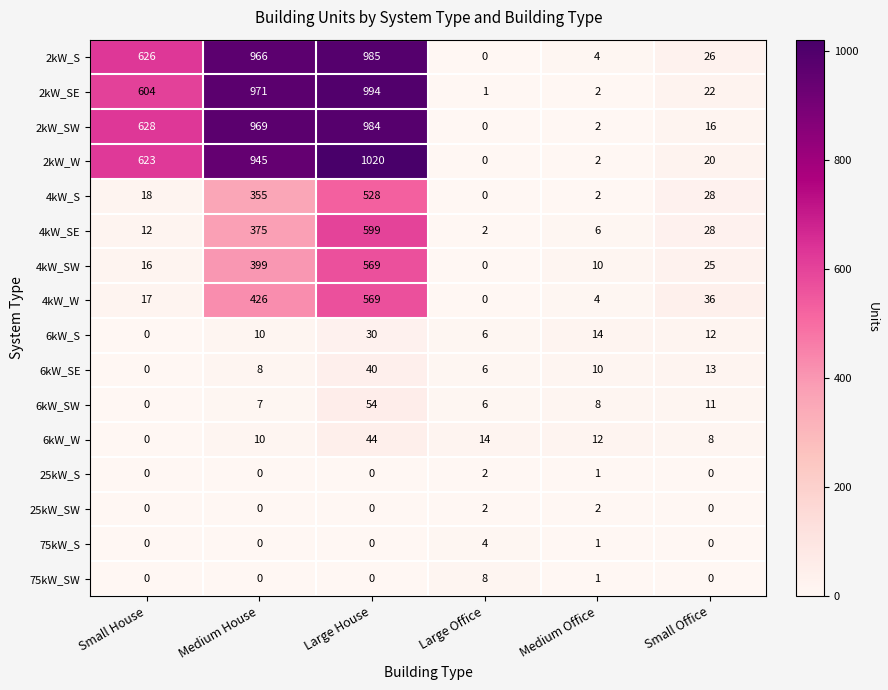

What is the difference between the highest and lowest values at Large Office?

14